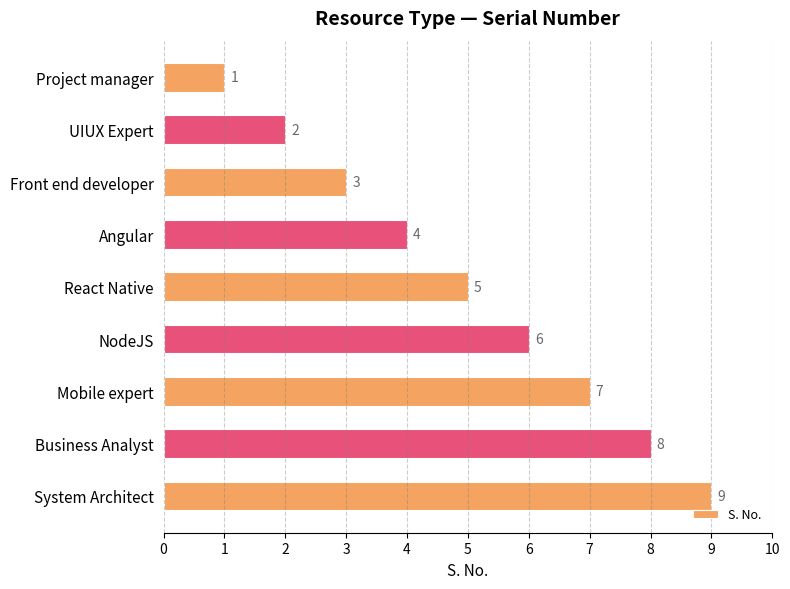

Approximately how many times larger is the value at React Native compared to NodeJS?

0.8